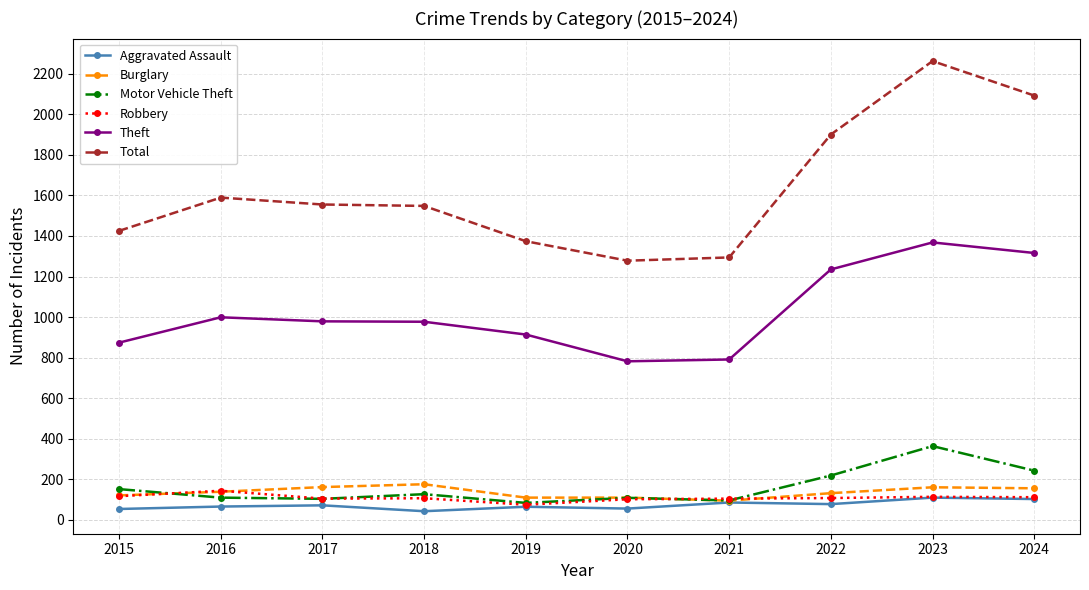

Which category has the highest value in the Motor Vehicle Theft series?

2023